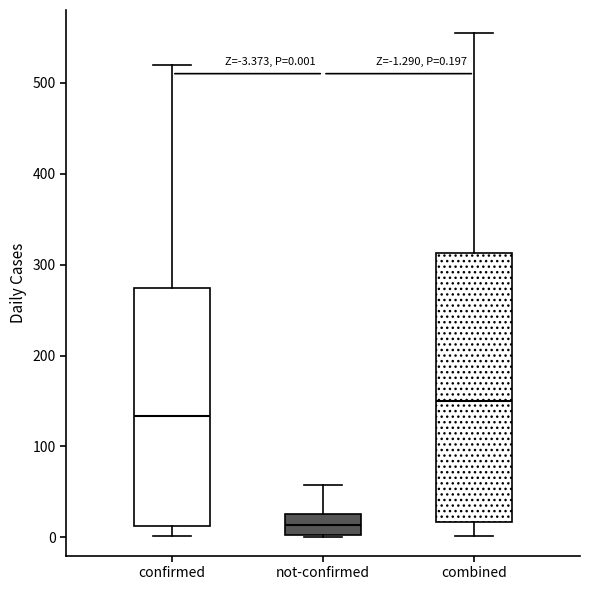

Comparing the boxes themselves (not the whiskers), which one is the tallest?

combined